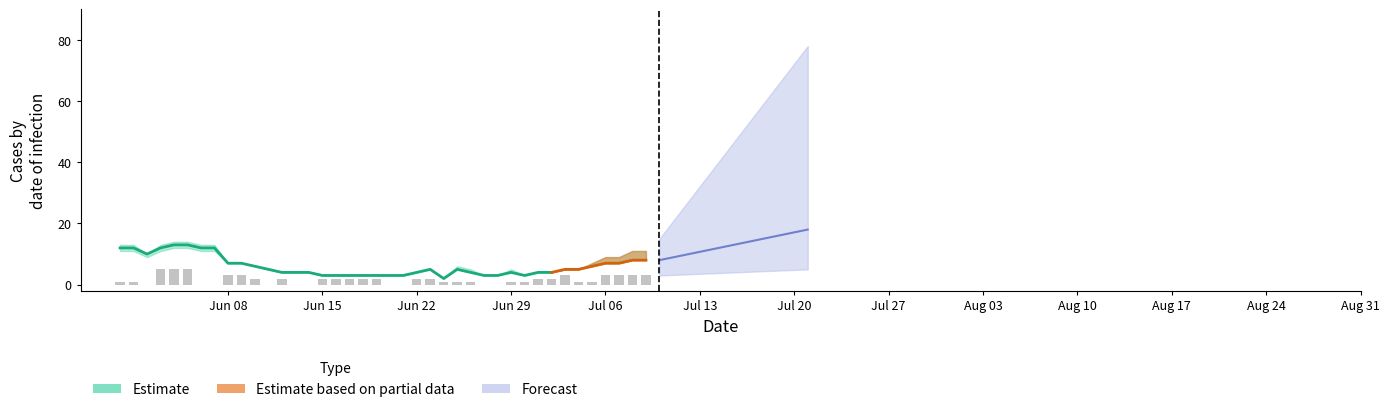

True or false: CH has a value of 5 at 16.

False